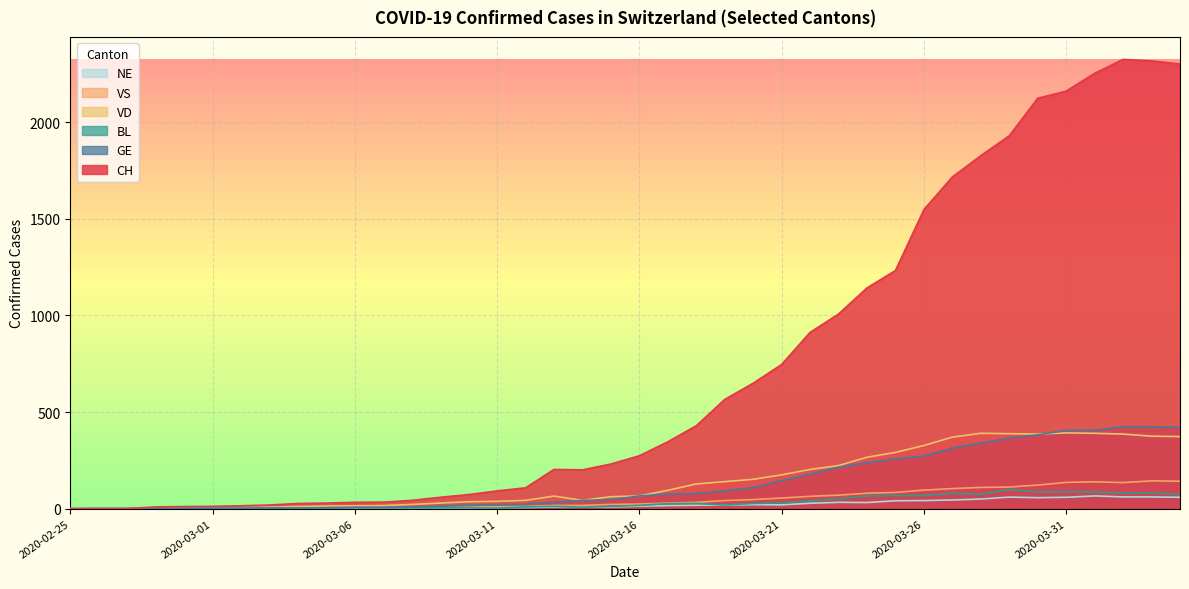

At which label does BL first exceed 17?

2020-03-17